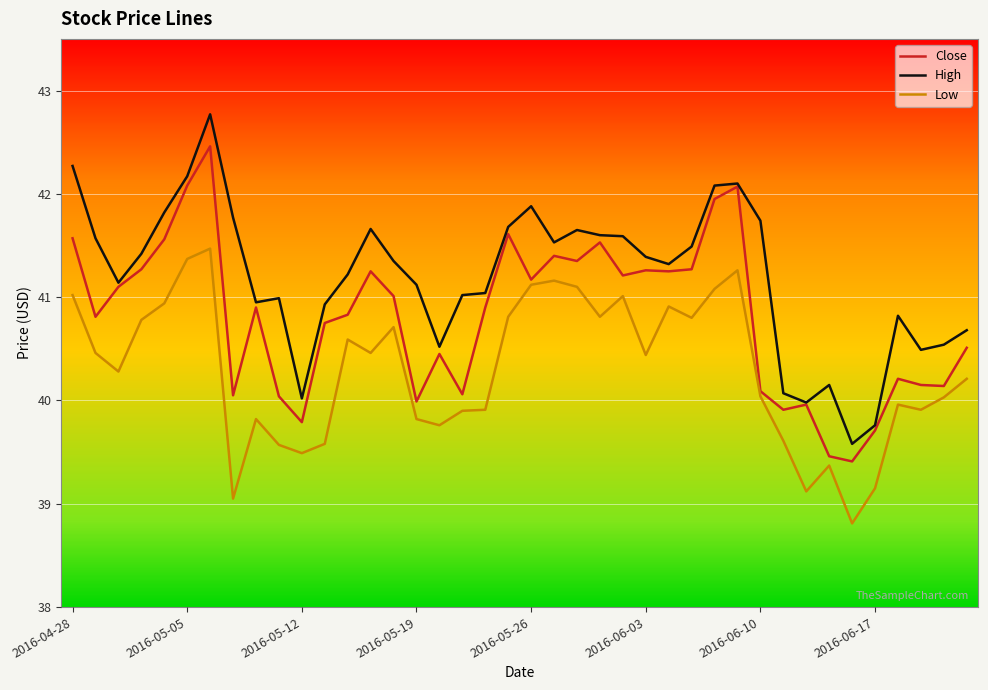

What is the minimum value for Low?

38.8